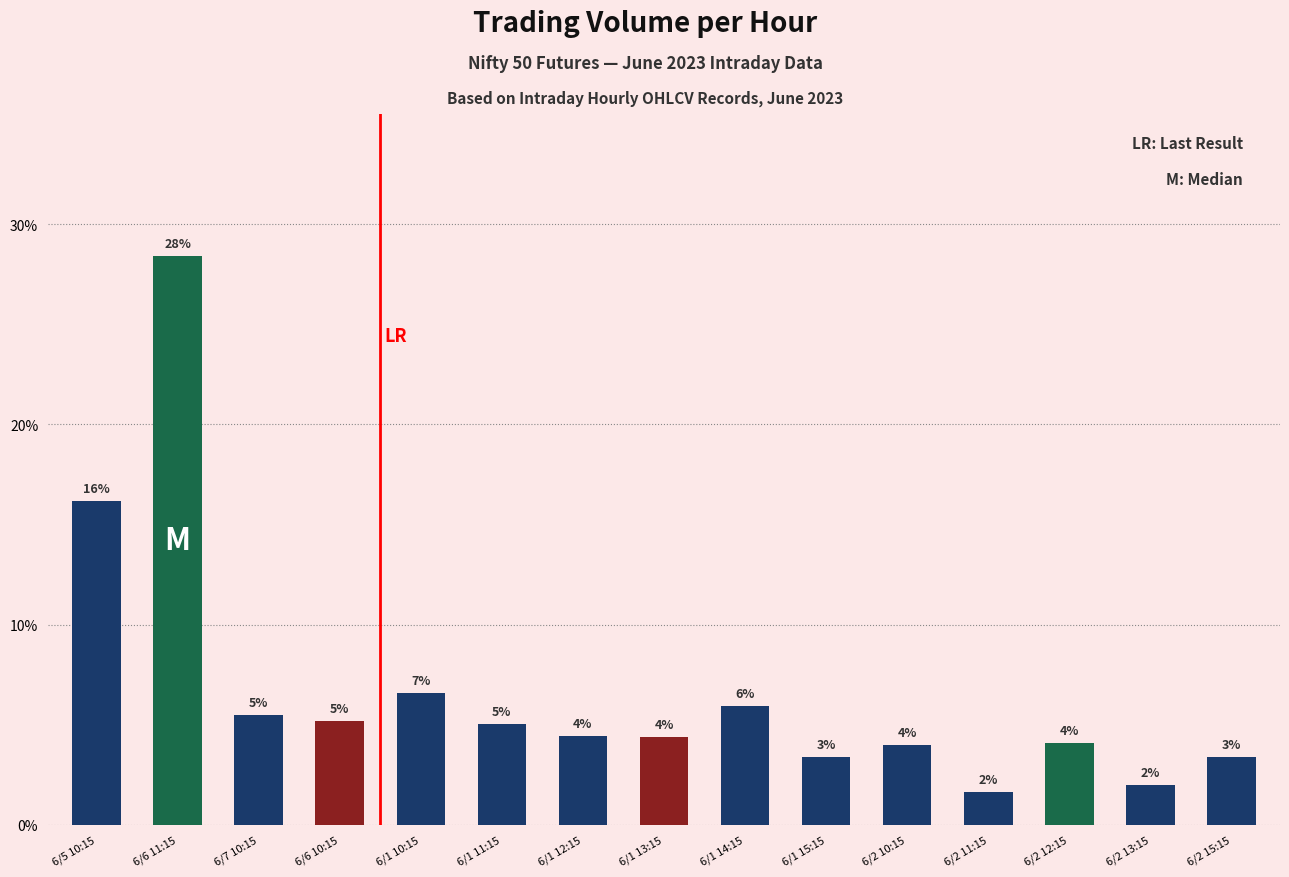

True or false: the data shows 2.6 at 6/2 12:15.

False